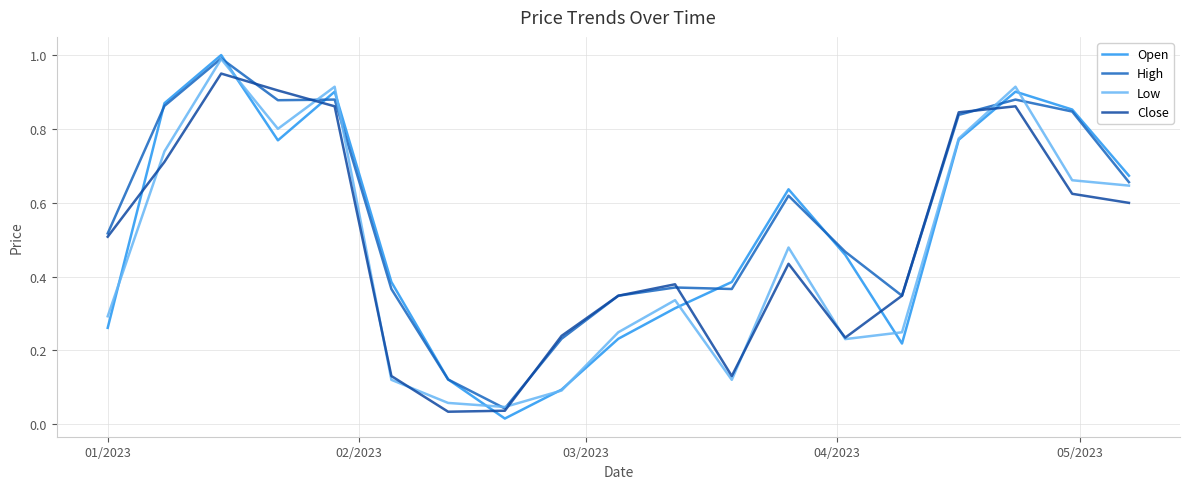

What is the greatest value displayed?

1.0